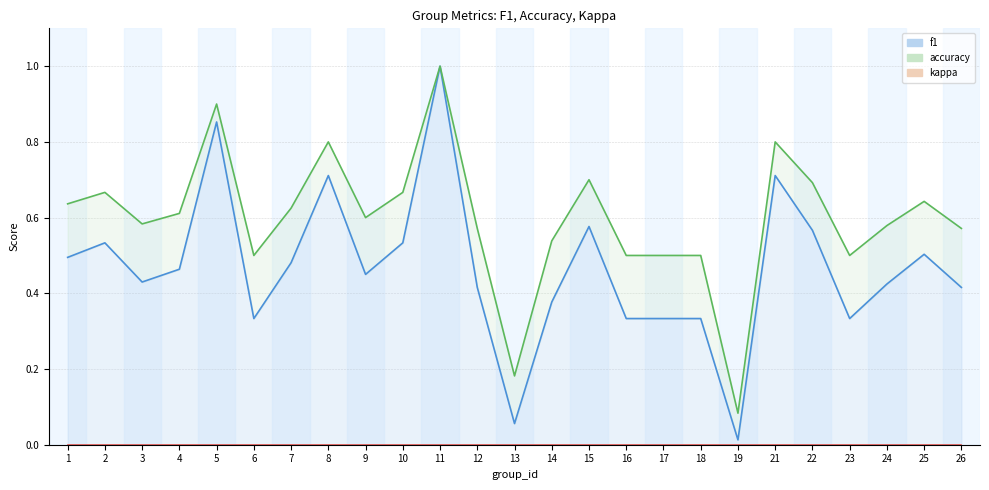

How many categories are shown in the chart?

25